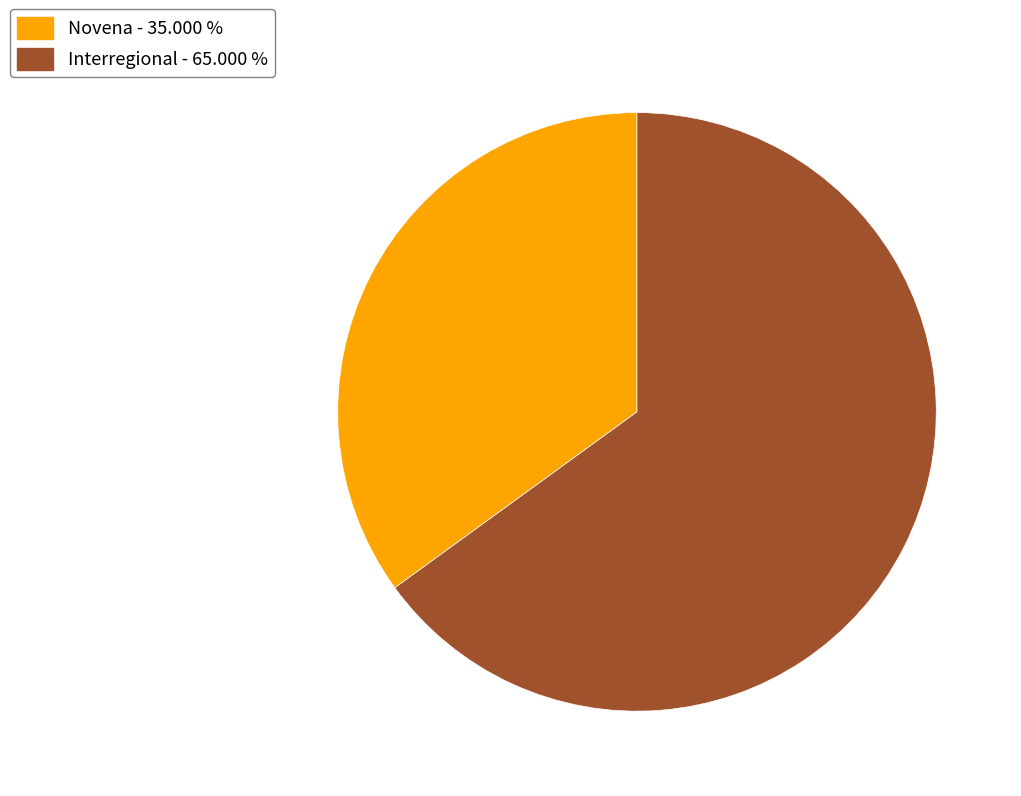

Is the sum of Interregional - 65.000 % and Novena - 35.000 % greater than half?

Yes